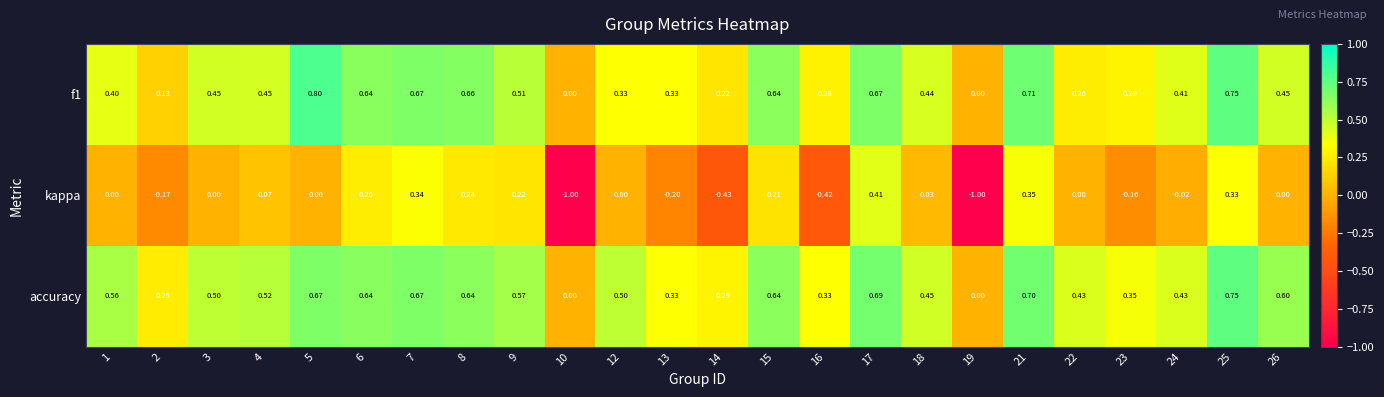

Which series has the widest spread of values?

kappa